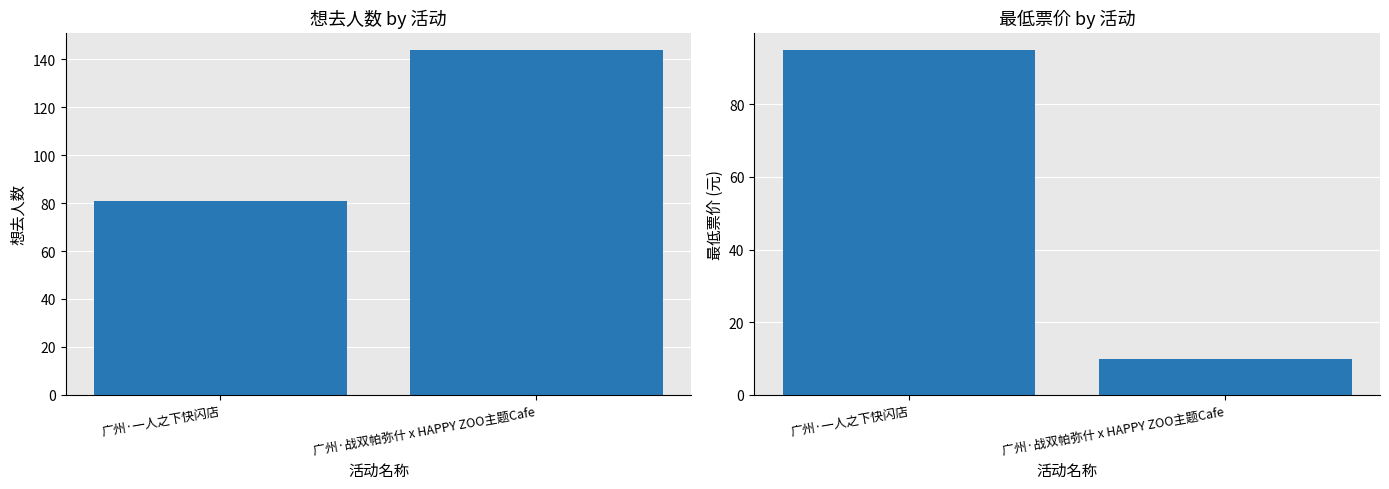

What is the approximate value of 想去人数 at 广州·战双帕弥什 x HAPPY ZOO主题Cafe, to the nearest 5?

145